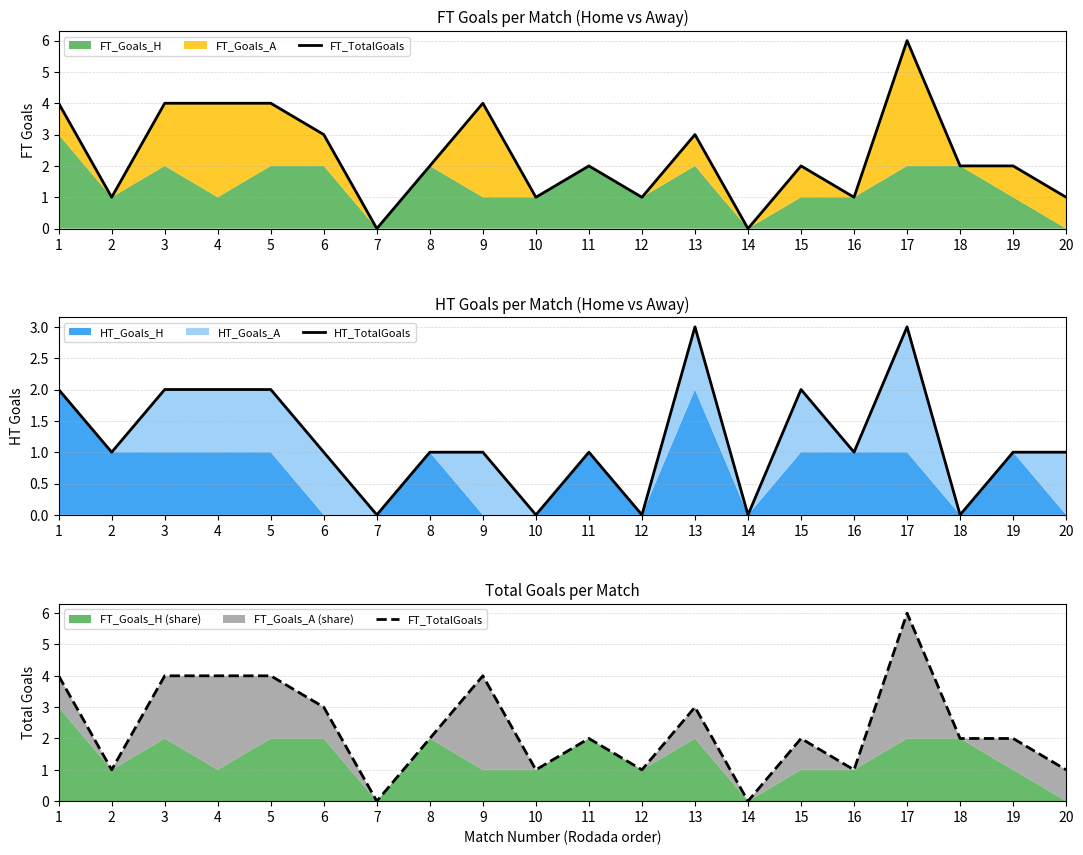

How many data points in HT_TotalGoals are less than 1?

5